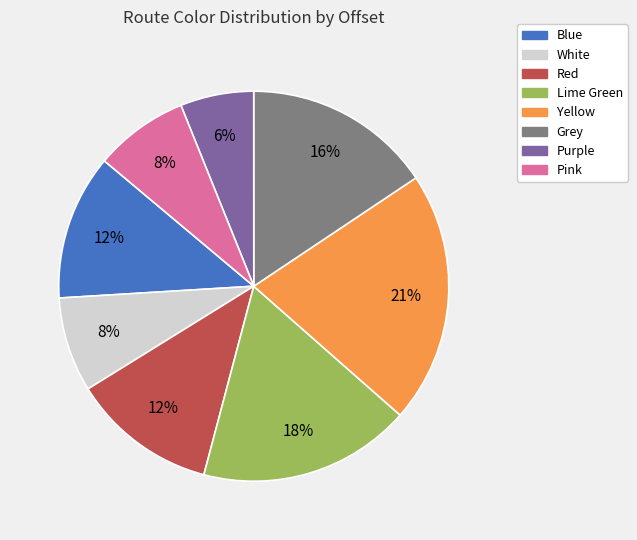

Count the number of slices in the pie.

8